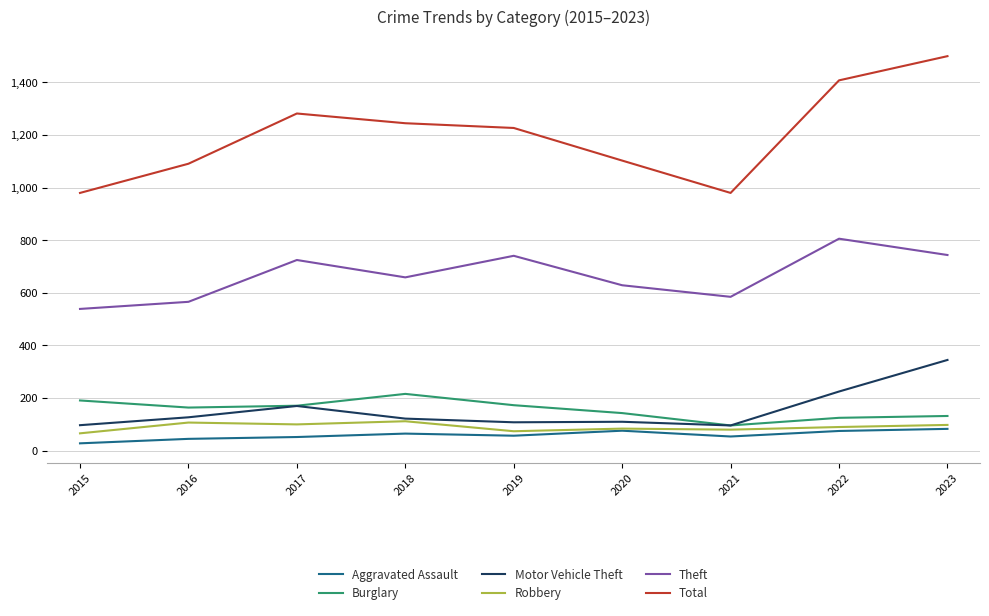

True or false: Aggravated Assault and Theft cross at least once.

False